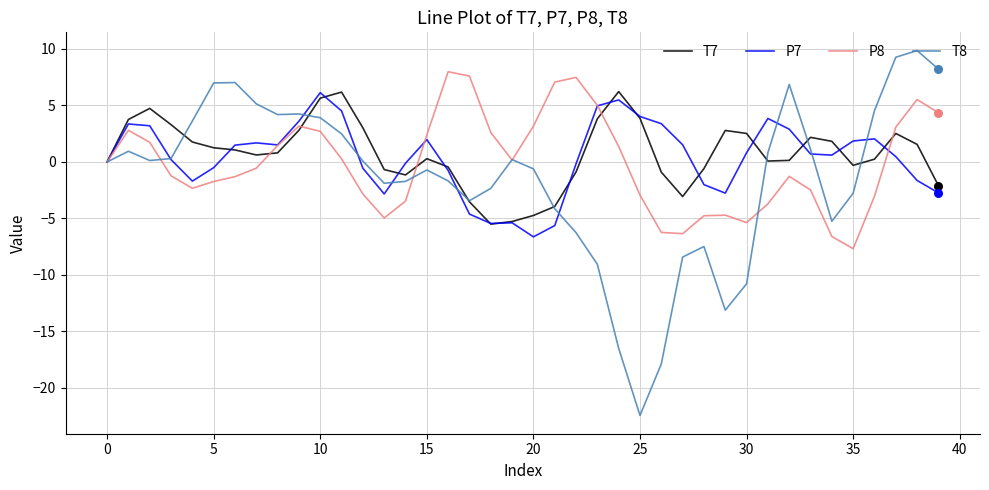

Which series has the widest spread of values?

T8